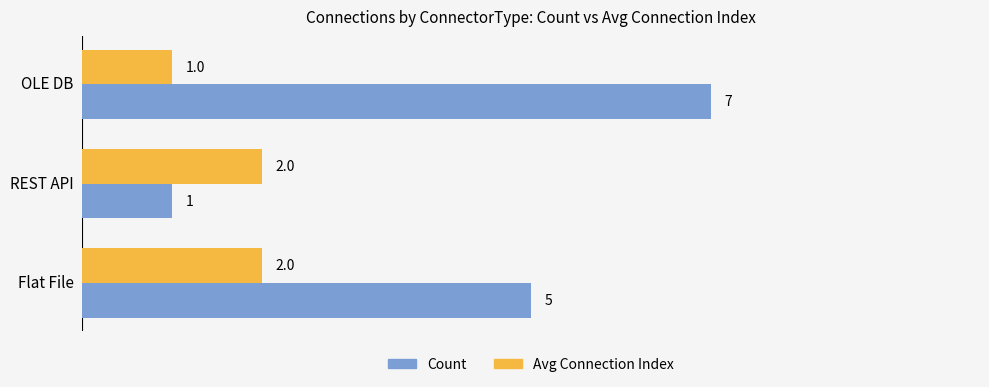

Where is Avg Connection Index nearest to the value 1?

OLE DB